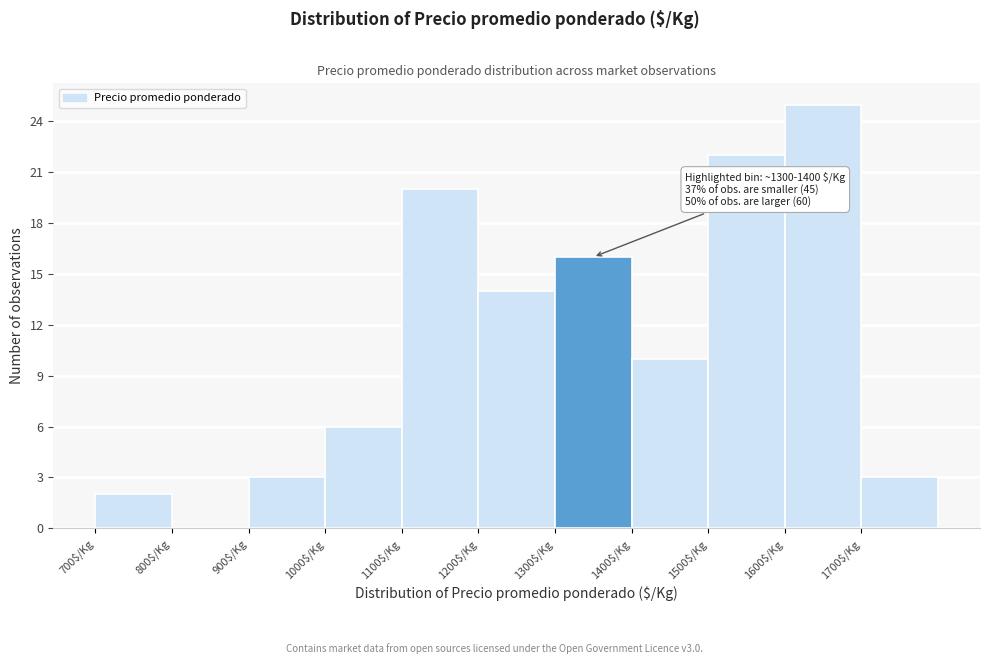

Which range on the x-axis has the tallest bar?

1600 to 1700